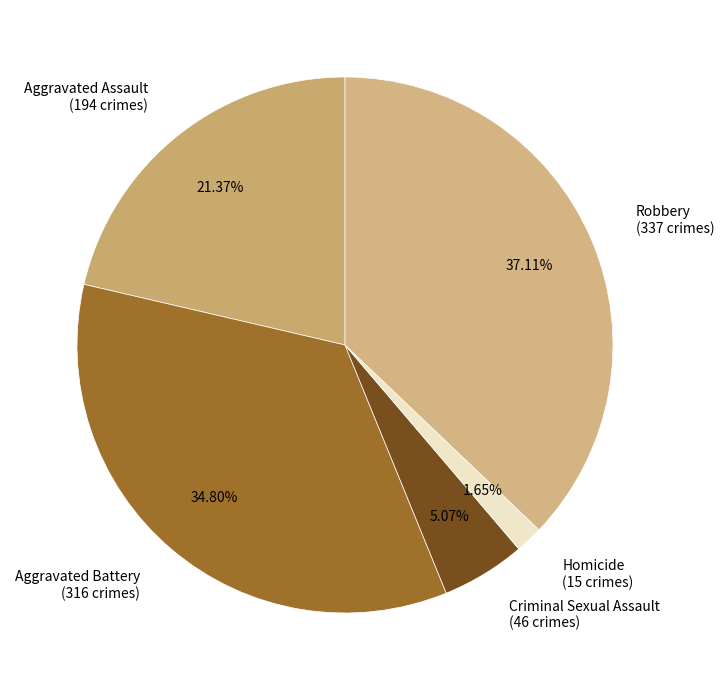

The Robbery slice represents 37% of the pie. True or false?

True